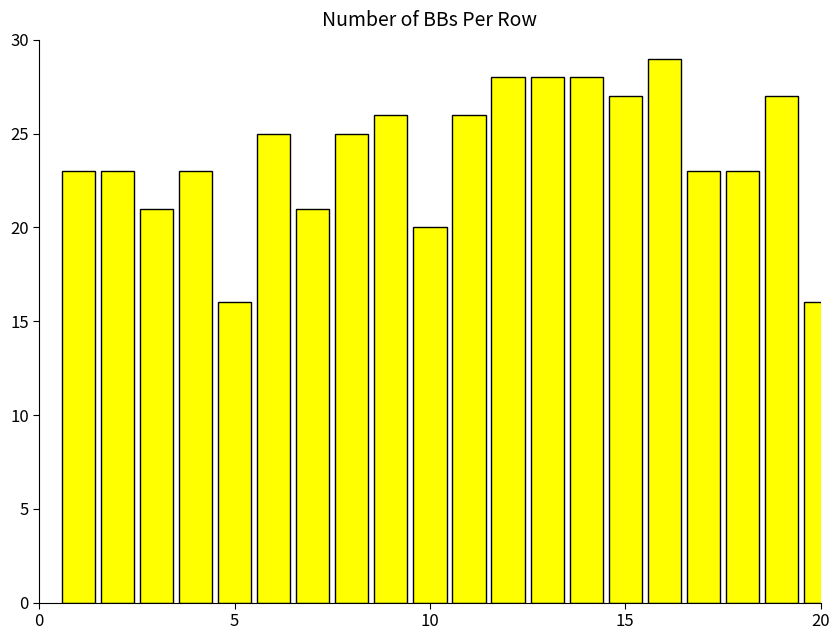

Reading left to right, what are all the values shown in this chart?

23	23	21	23	16	25	21	25	26	20	26	28	28	28	27	29	23	23	27	16